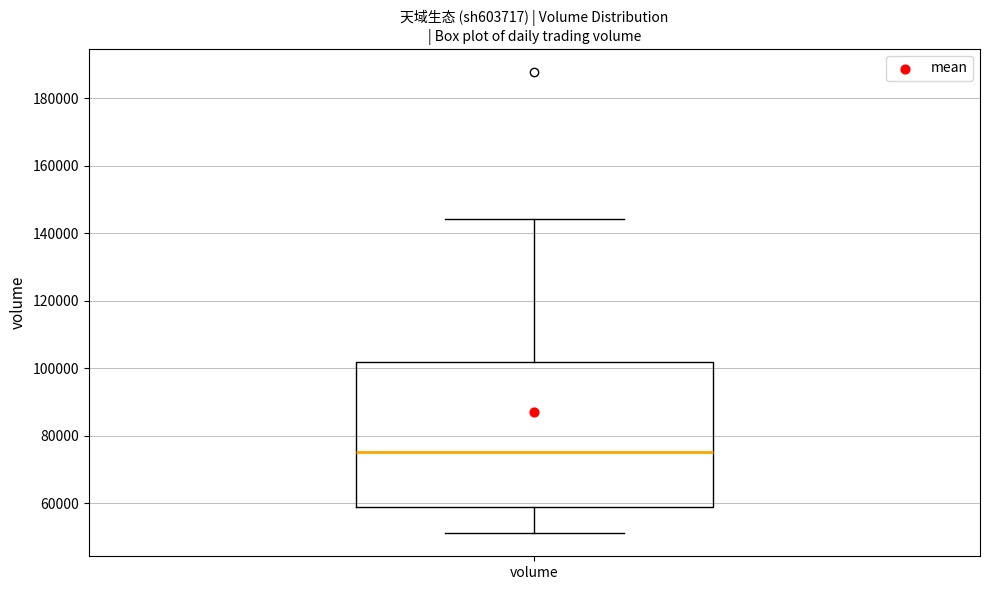

Transcribe this box plot: give where the median line is, the range the box spans, and where the two whiskers end, as read against the y-axis. The values are not printed on the chart, so give them approximately, as read against the axis.

median 76000, box 60000 to 102000, whiskers 52000 to 144000